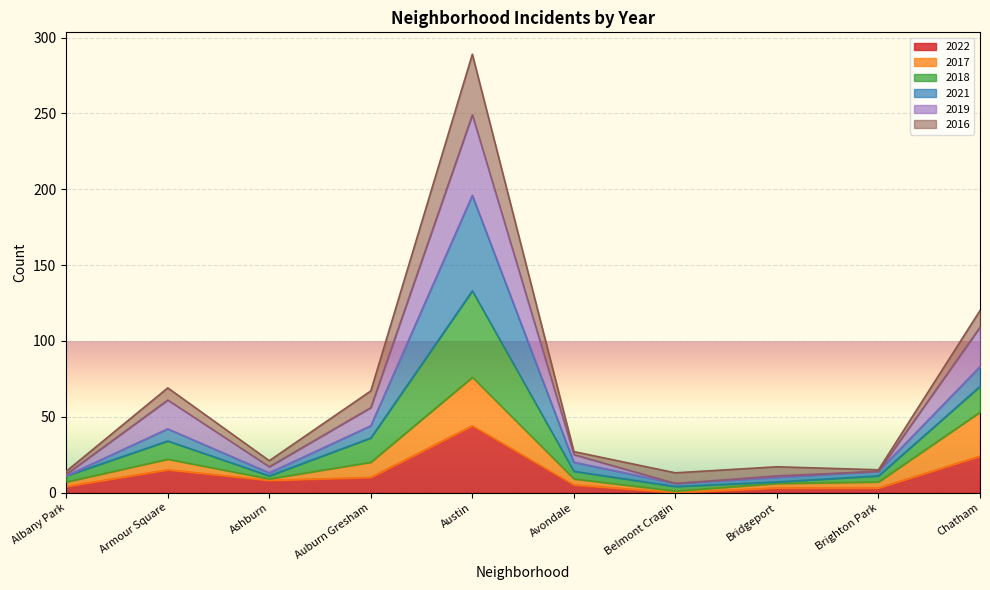

What is the maximum value for 2022?

44